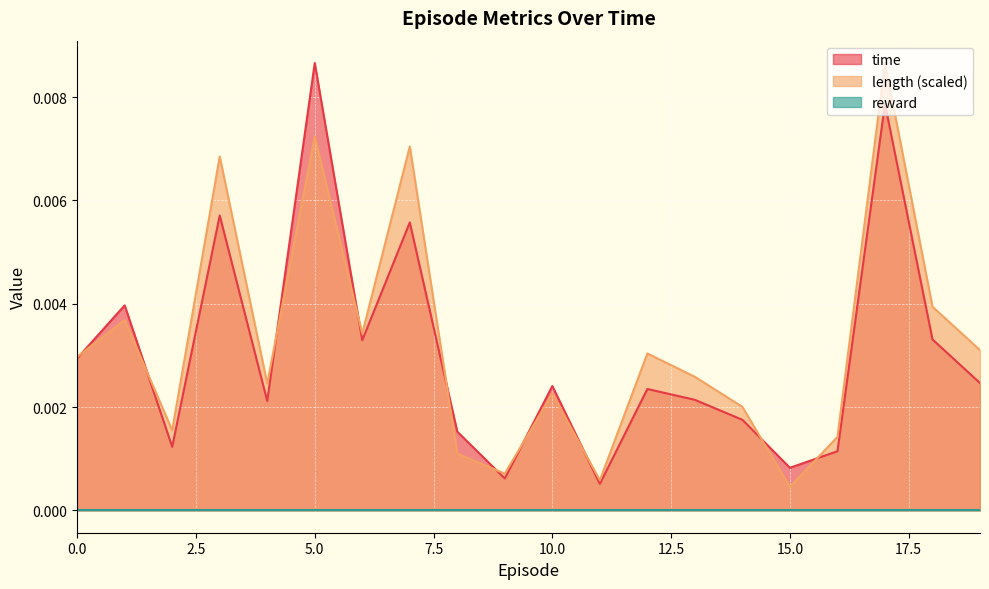

List the labels in order of length value, largest first.

17, 5, 7, 3, 18, 1, 6, 19, 12, 0, 13, 4, 10, 14, 2, 16, 8, 9, 11, 15